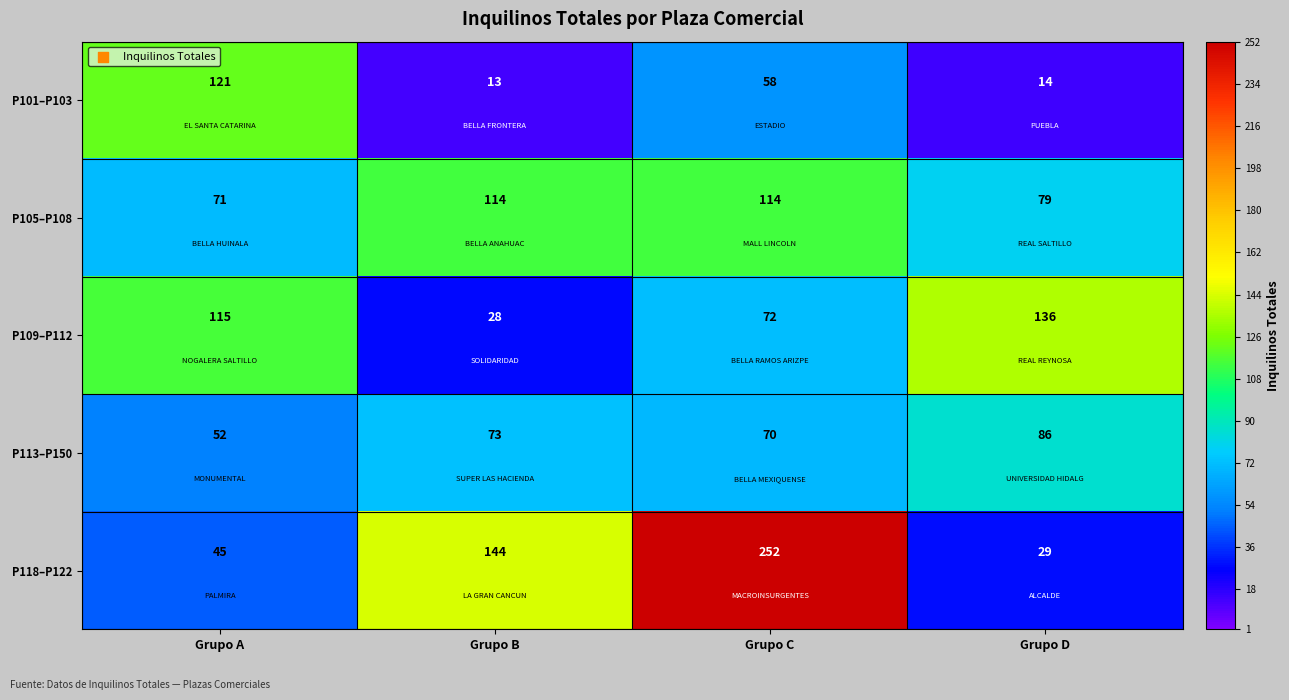

What is the difference between the P101–P103 values at Grupo A and Grupo B?

108